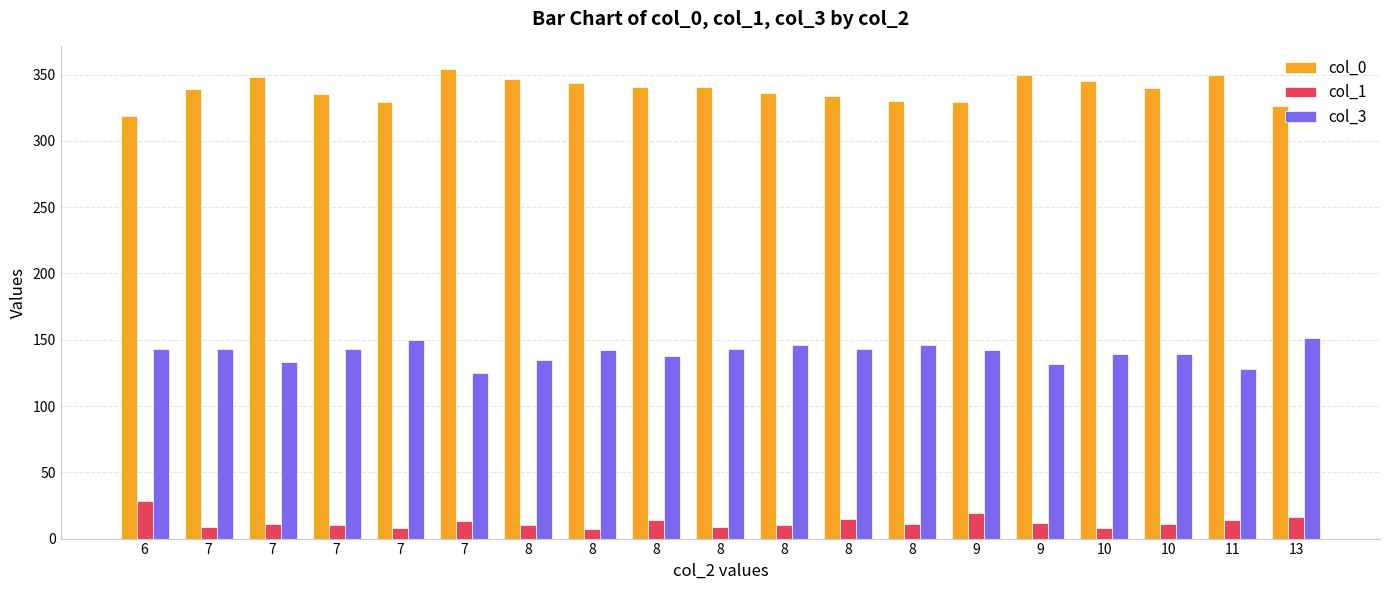

Reading left to right, extract all data points from this chart.

col_0: 319	339	348	335	329	354	347	344	341	341	336	334	330	329	350	345	340	350	326
col_1: 28	9	11	10	8	13	10	7	14	9	10	15	11	19	12	8	11	14	16
col_3: 143	143	133	143	150	125	135	142	138	143	146	143	146	142	132	139	139	128	151